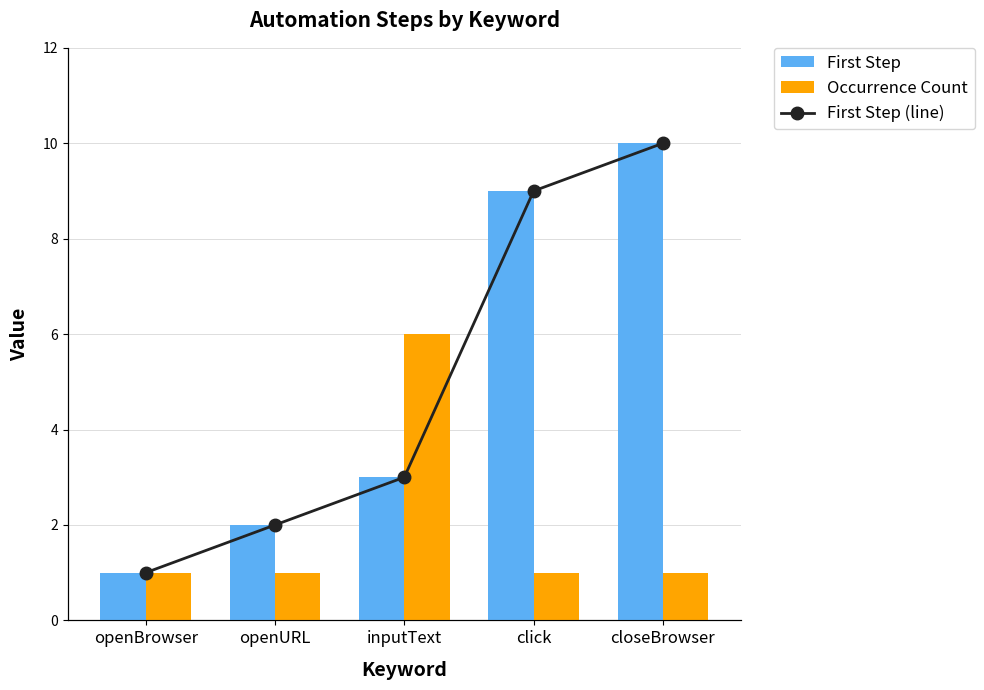

At which category does the chart reach its minimum across all series?

openBrowser